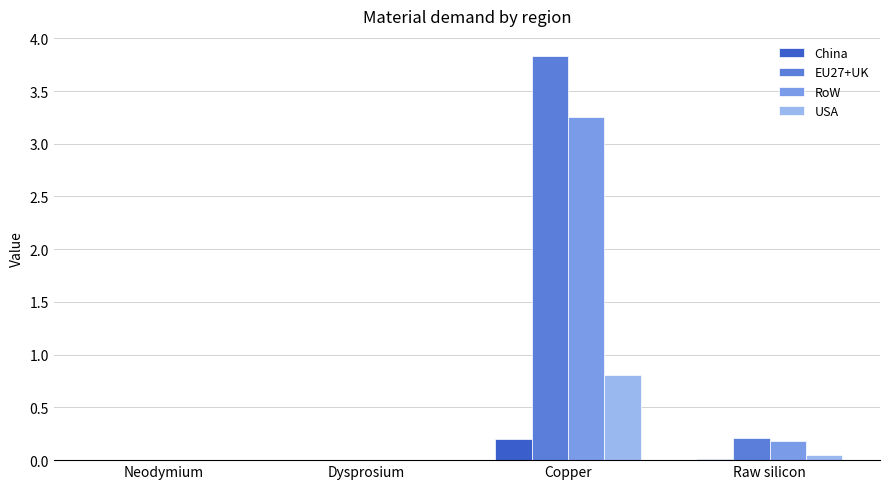

What is the highest value of the EU27+UK series?

3.8